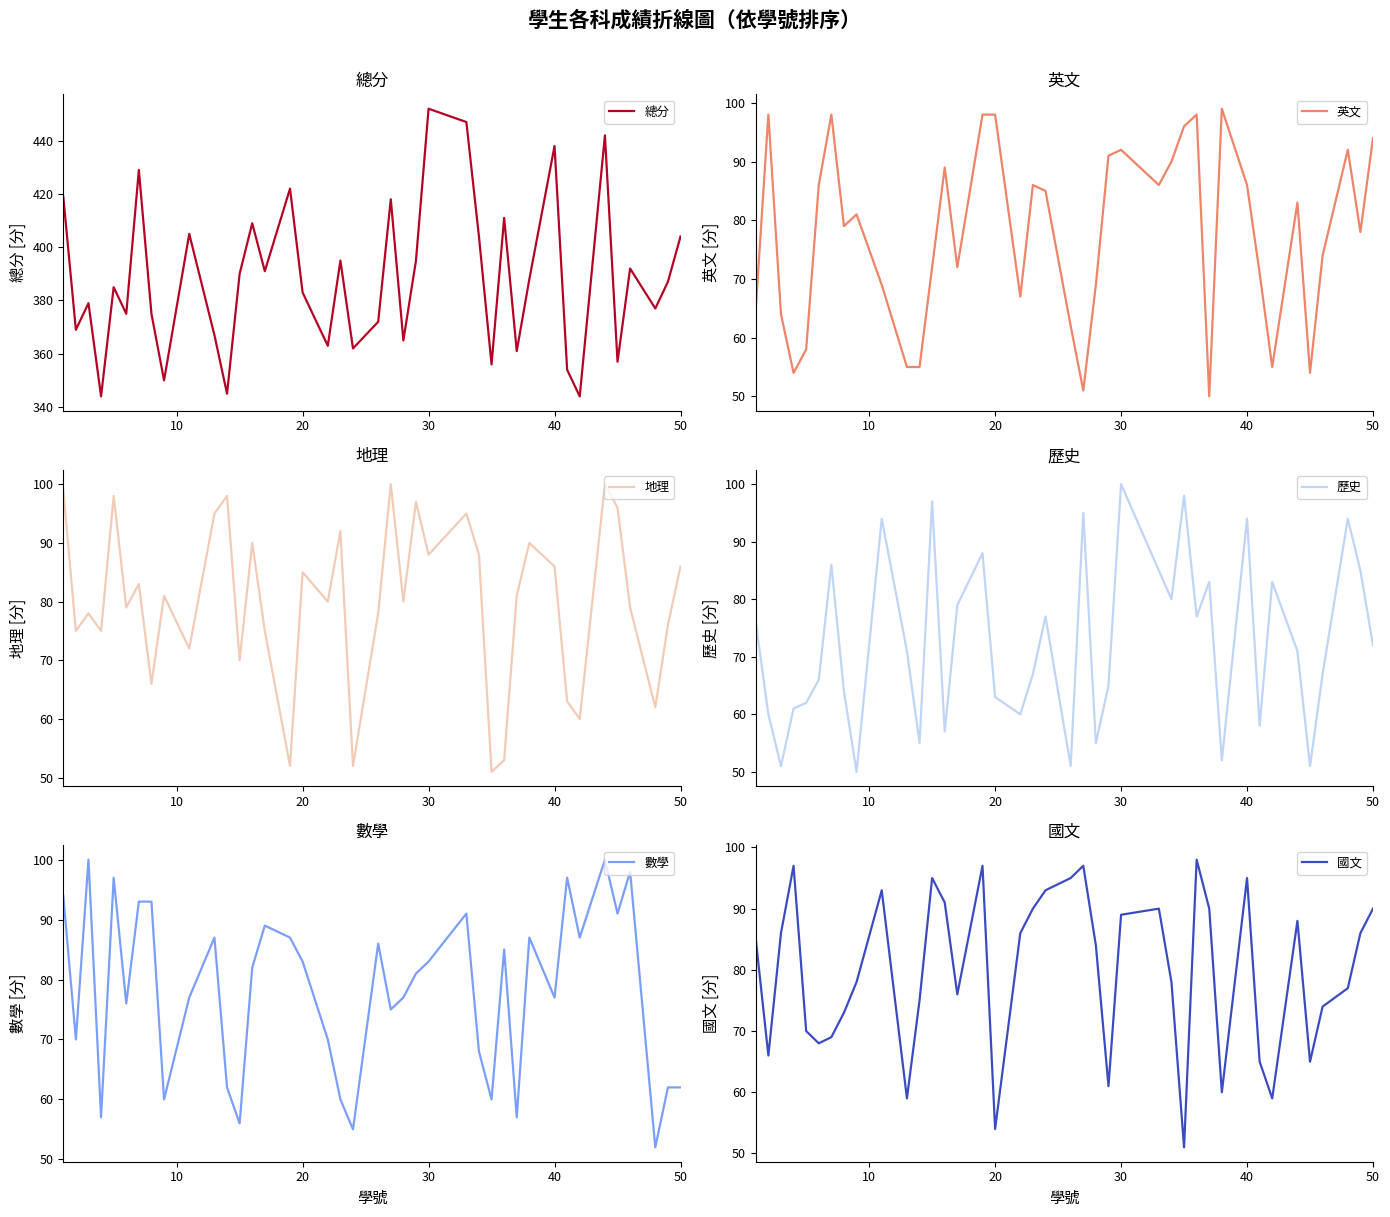

Which category has the highest value in the 總分 series?

30